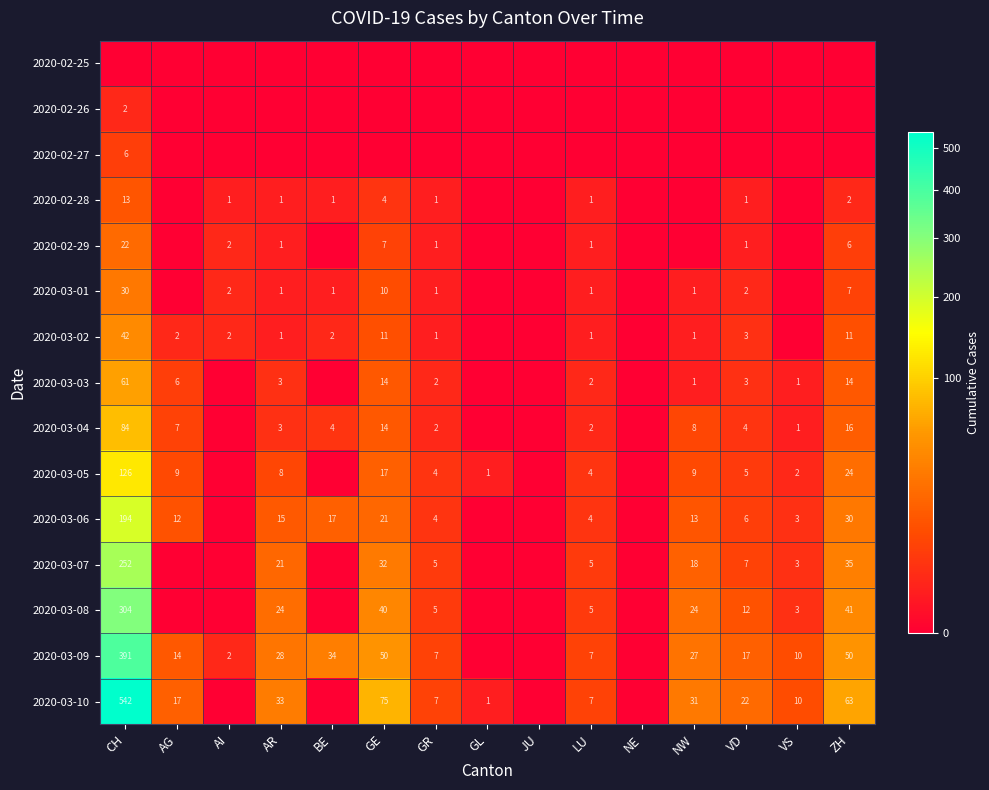

The 2020-02-29 series shows 1 at LU. True or false?

True